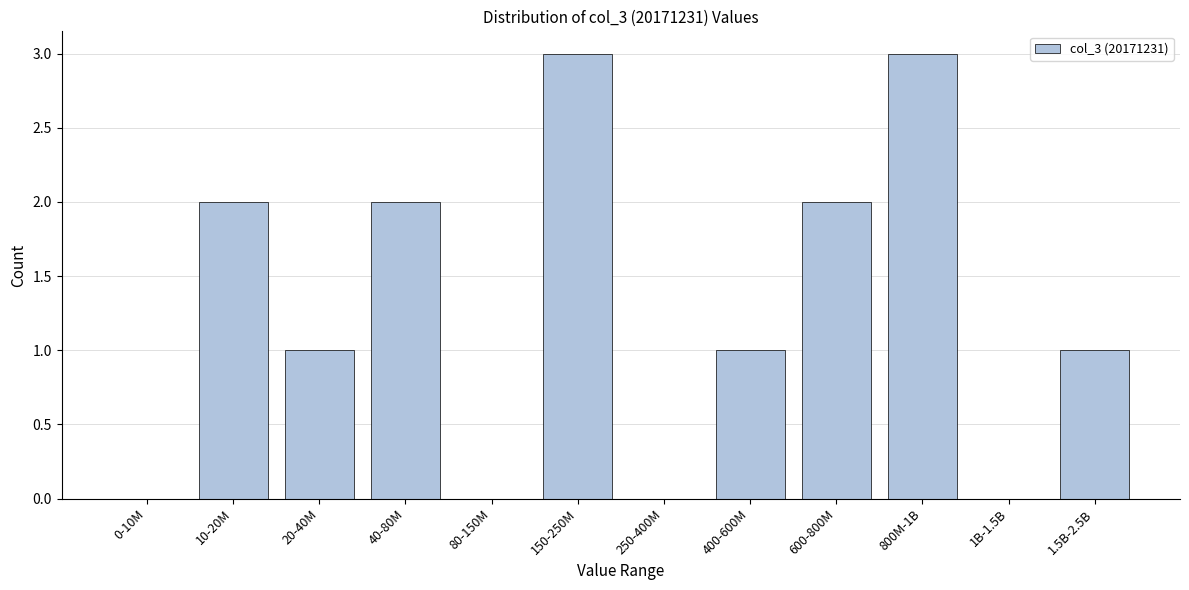

Reading left to right, transcribe all the data shown in this chart.

0-10M=0	10-20M=2	20-40M=1	40-80M=2	80-150M=0	150-250M=3	250-400M=0	400-600M=1	600-800M=2	800M-1B=3	1B-1.5B=0	1.5B-2.5B=1